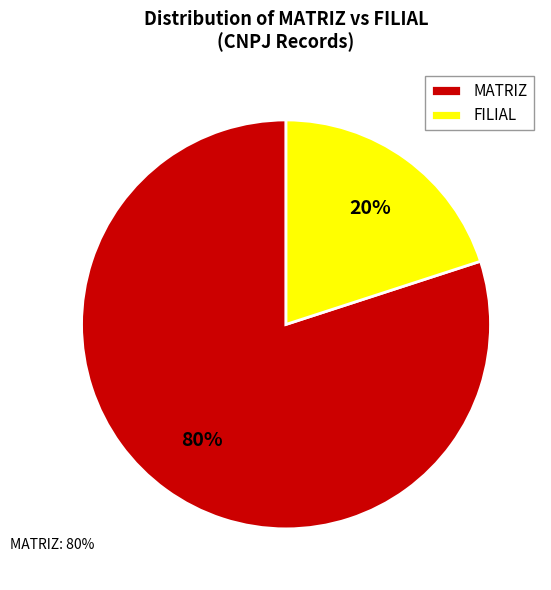

Approximately how many times larger is the value at MATRIZ compared to FILIAL?

4.0